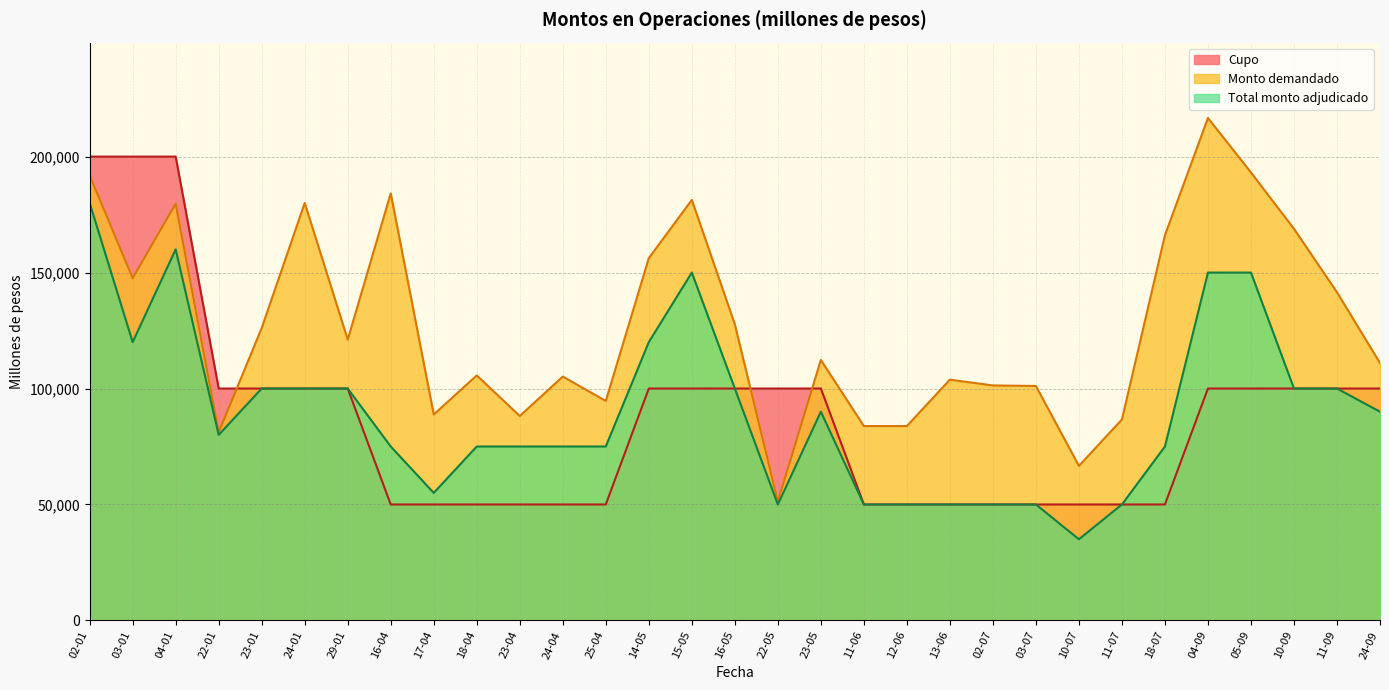

How many times do Monto demandado and Cupo cross each other?

3